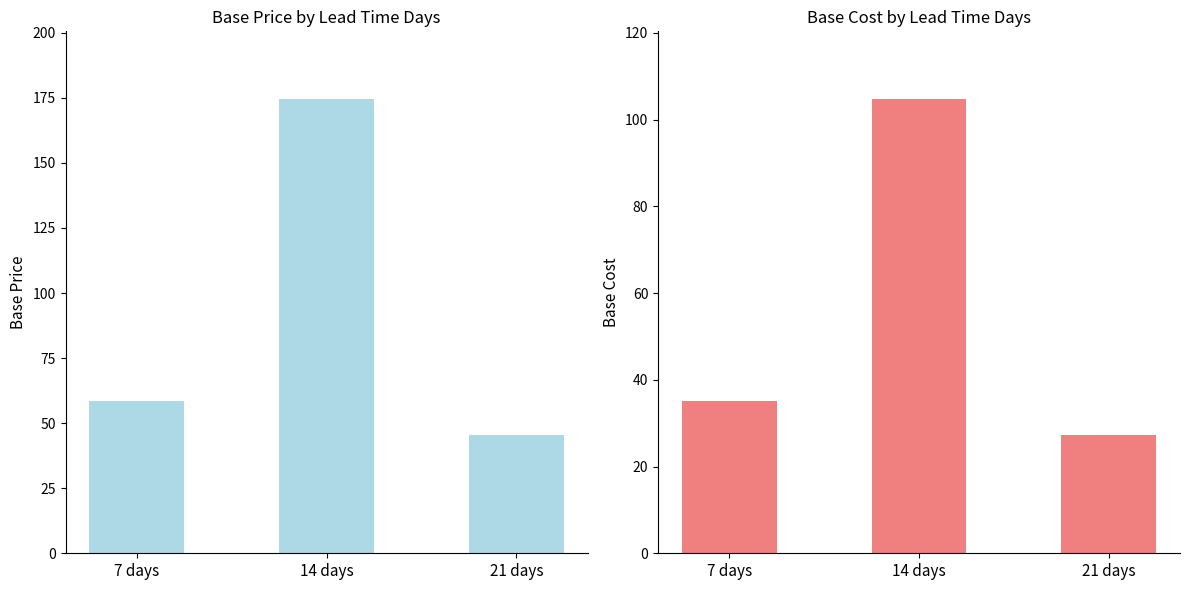

What is the difference between the maximum and second lowest values in the base_cost series?

69.5